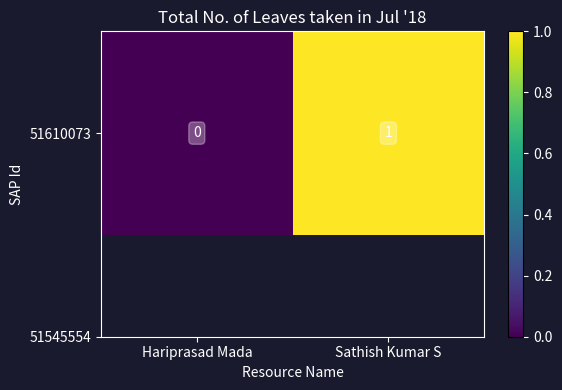

List the labels in order of value, largest first.

Sathish Kumar S, Hariprasad Mada